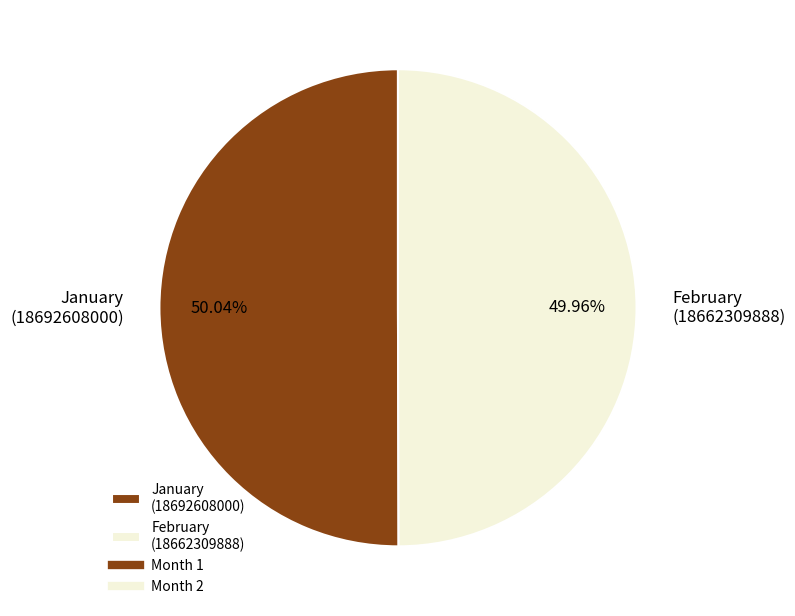

Combined, do February (18662309888) and January (18692608000) account for over 50%?

Yes